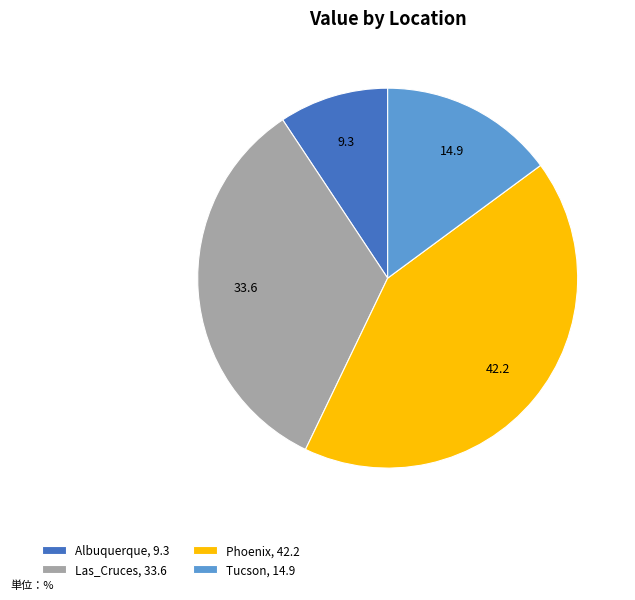

How many segments does this pie chart have?

4